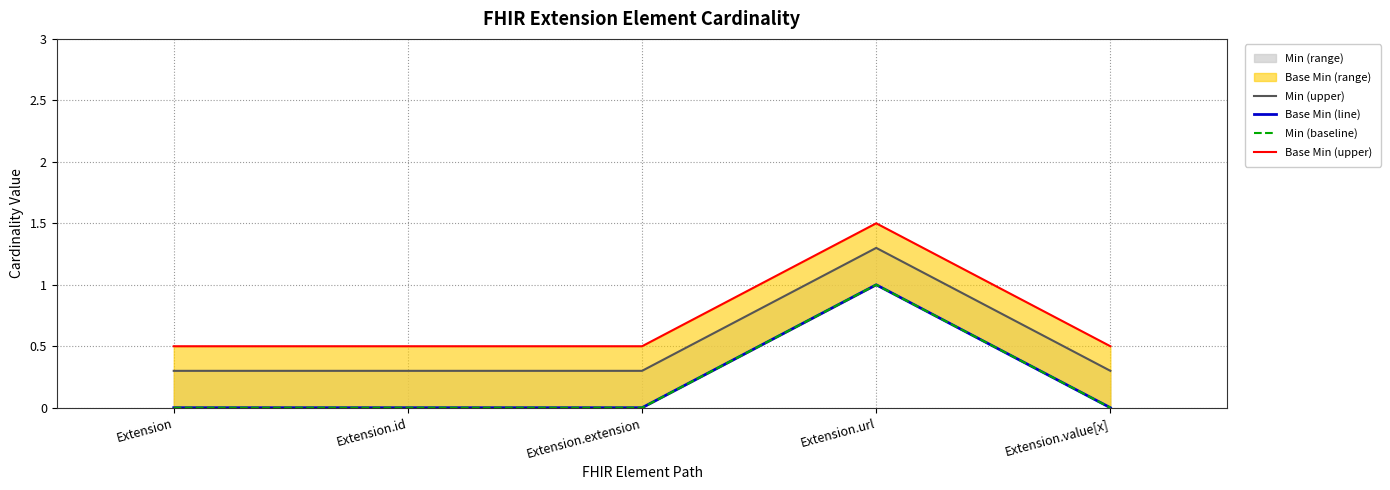

How many interior local peaks does the Min (baseline) series have?

1